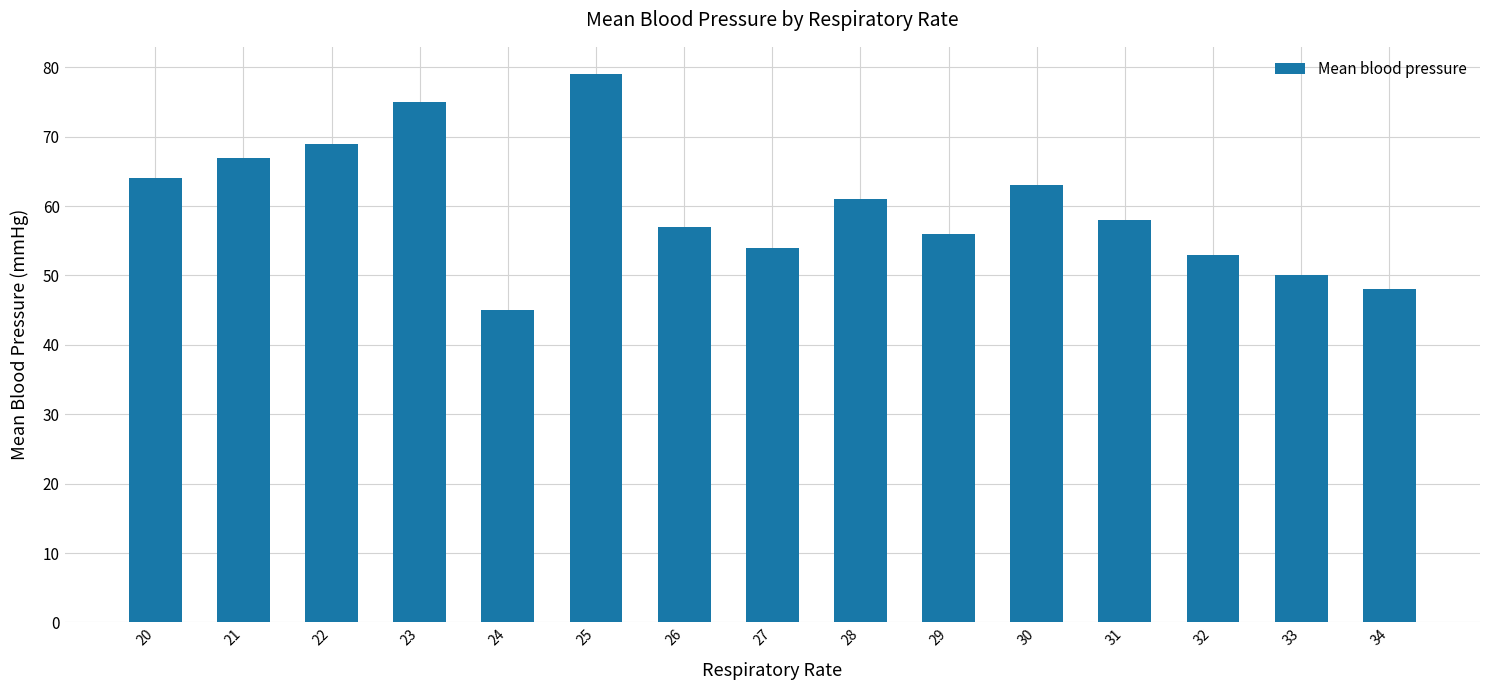

What is the difference between the values at 29 and 31?

2